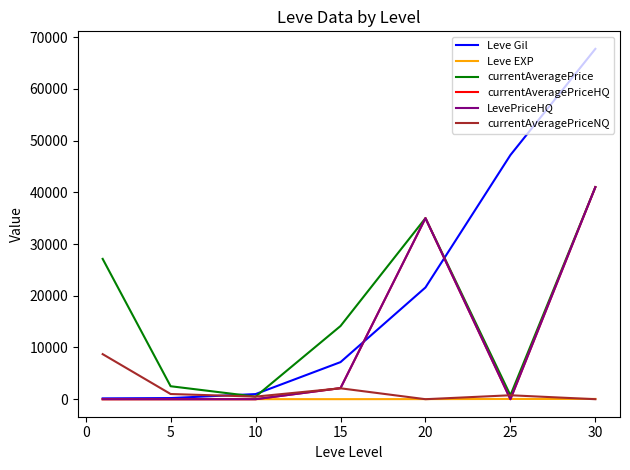

Is this an area chart (filled region under the line)?

No